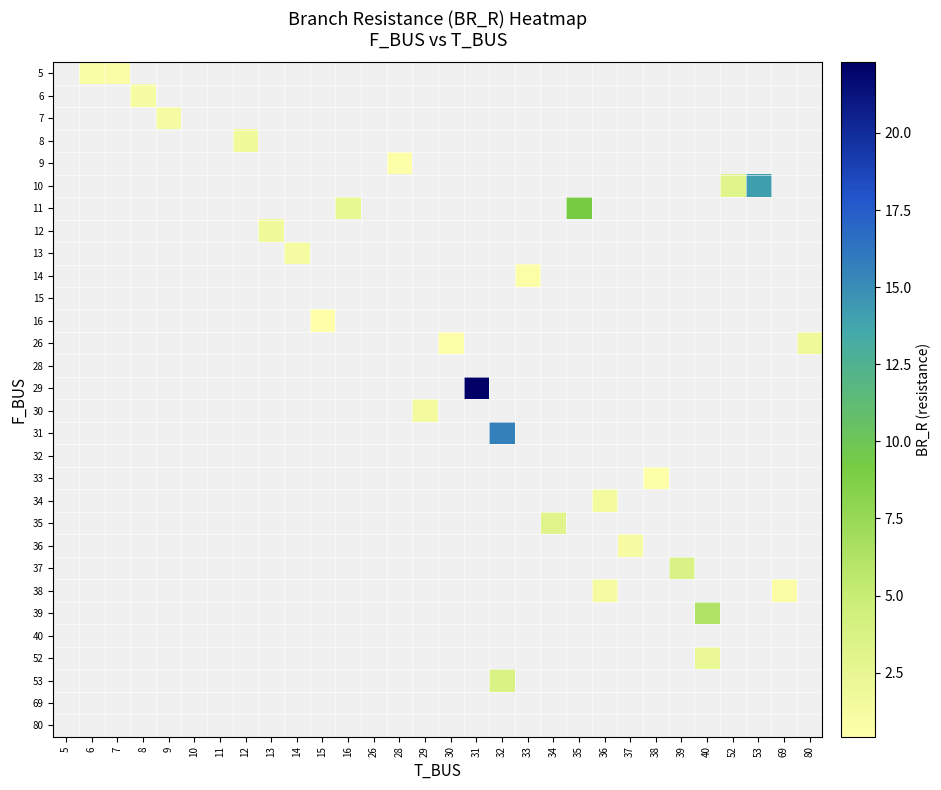

Is the value of 38 at 80 greater than the value of 10 at 13?

No